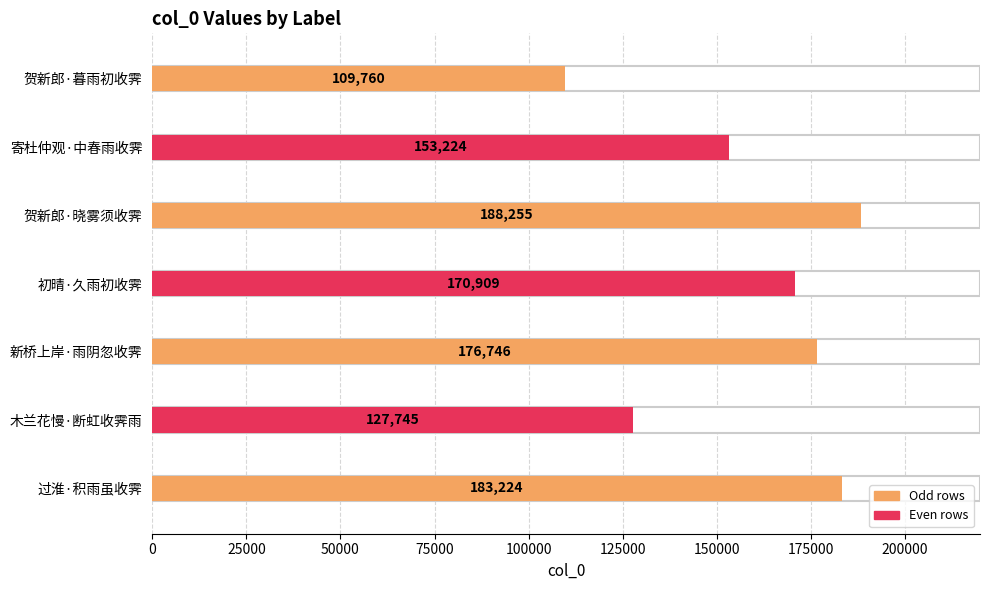

Which has a higher value, 寄杜仲观·中春雨收霁 or 贺新郎·晓雾须收霁?

贺新郎·晓雾须收霁